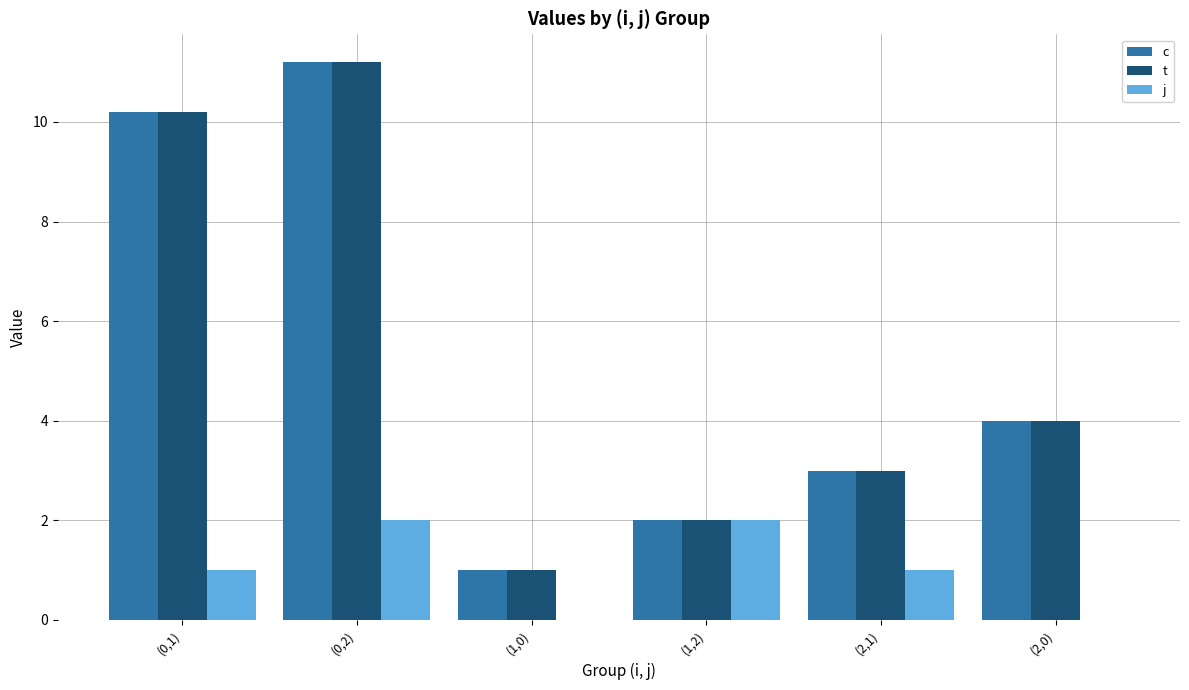

What is the sum of all t values?

31.4